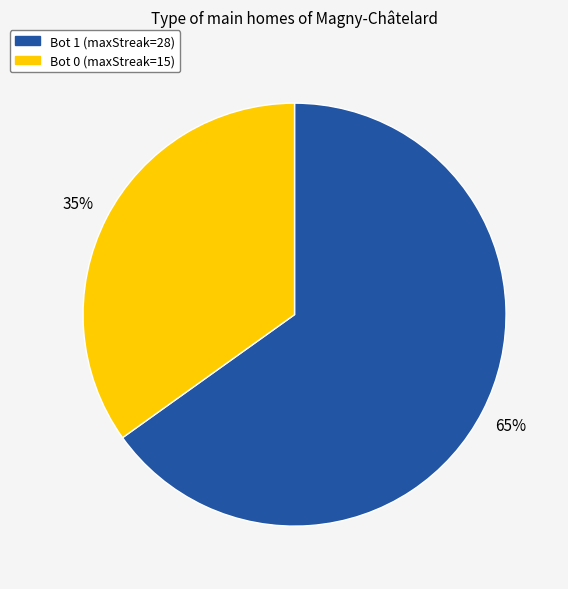

What percentage is the Bot 0 (maxStreak=15) slice, to the nearest percent?

35%